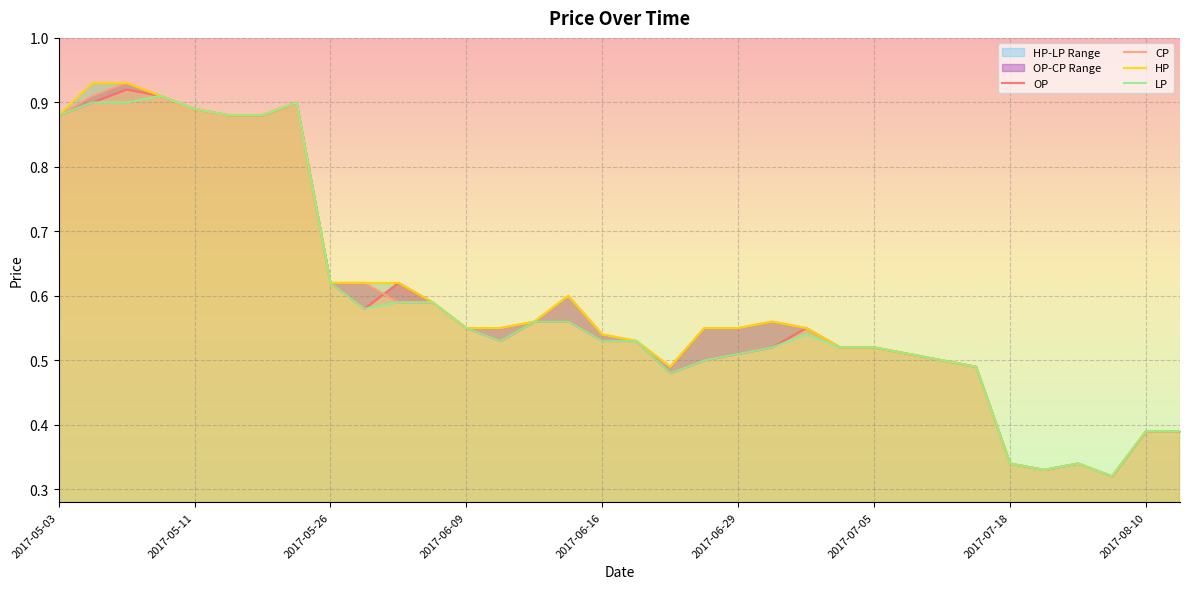

Which series changed the most between 11 and 28?

OP